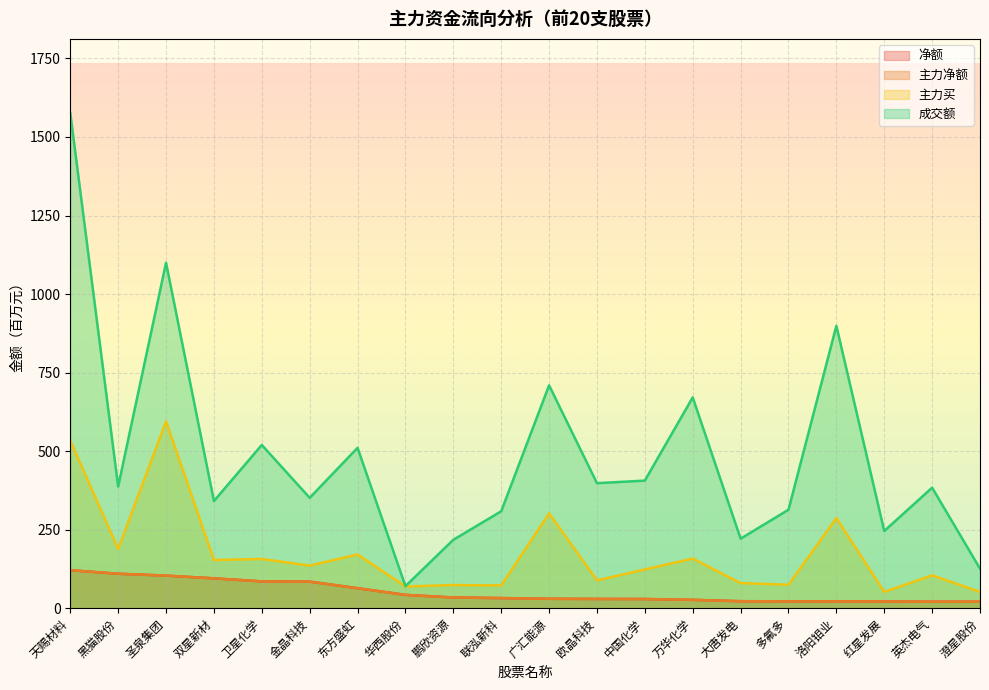

Which series changed the most between 黑猫股份 and 东方盛虹?

成交额